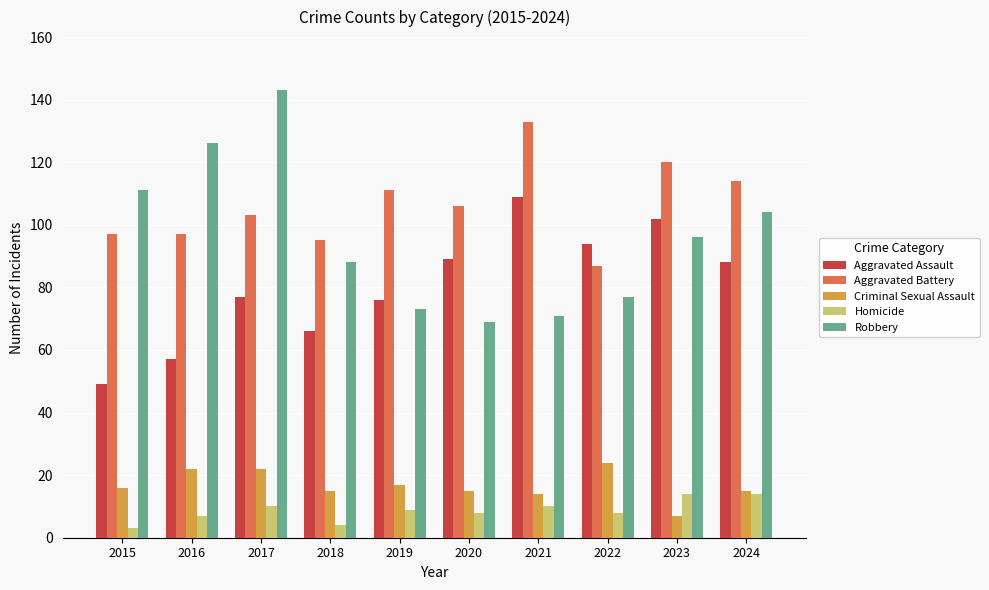

How many values in the Robbery series are below 96?

5